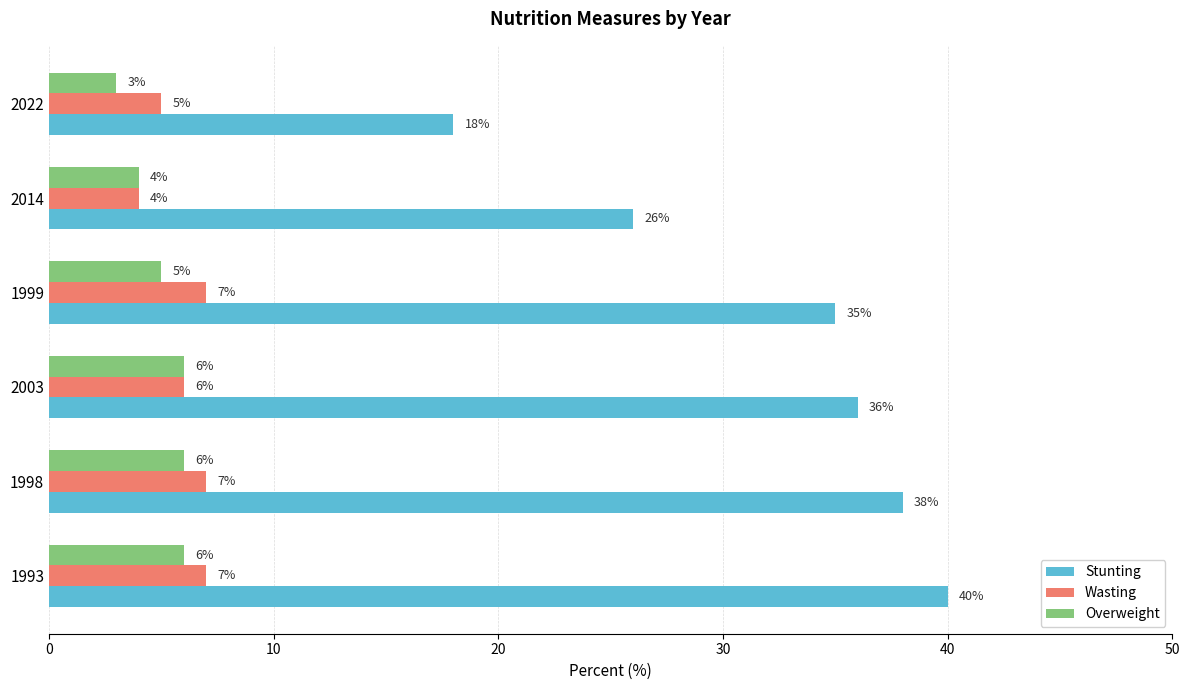

Rank the series by their maximum value, from lowest to highest.

Overweight, Wasting, Stunting